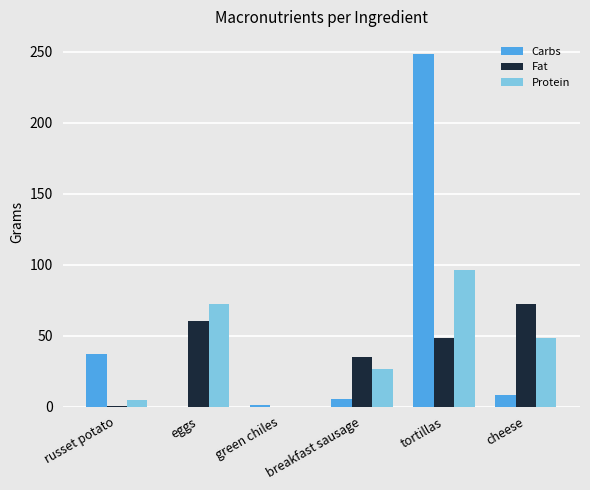

Which series has the widest spread of values?

Carbs